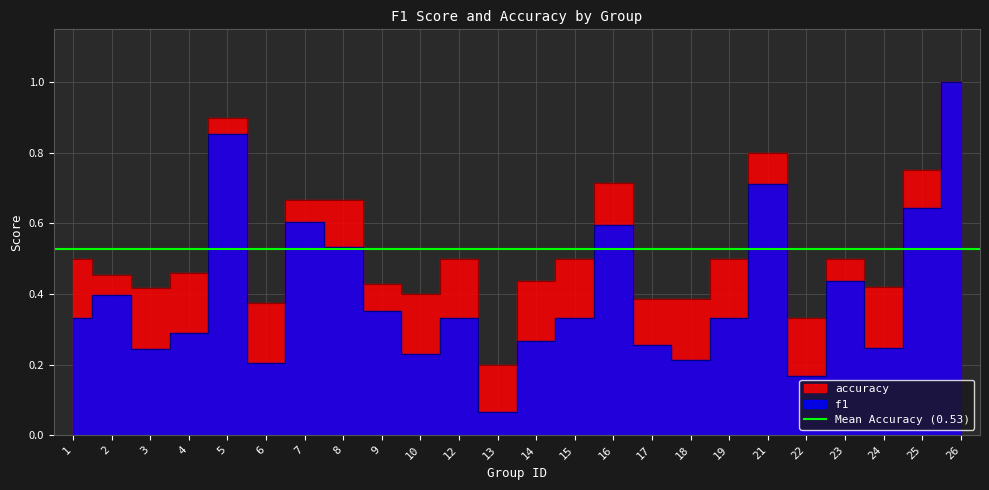

Reading right to left, extract all data points from this chart.

f1: 1.0	0.6	0.2	0.4	0.2	0.7	0.3	0.2	0.3	0.6	0.3	0.3	0.1	0.3	0.2	0.4	0.5	0.6	0.2	0.9	0.3	0.2	0.4	0.3
accuracy: 1.0	0.8	0.4	0.5	0.3	0.8	0.5	0.4	0.4	0.7	0.5	0.4	0.2	0.5	0.4	0.4	0.7	0.7	0.4	0.9	0.5	0.4	0.5	0.5